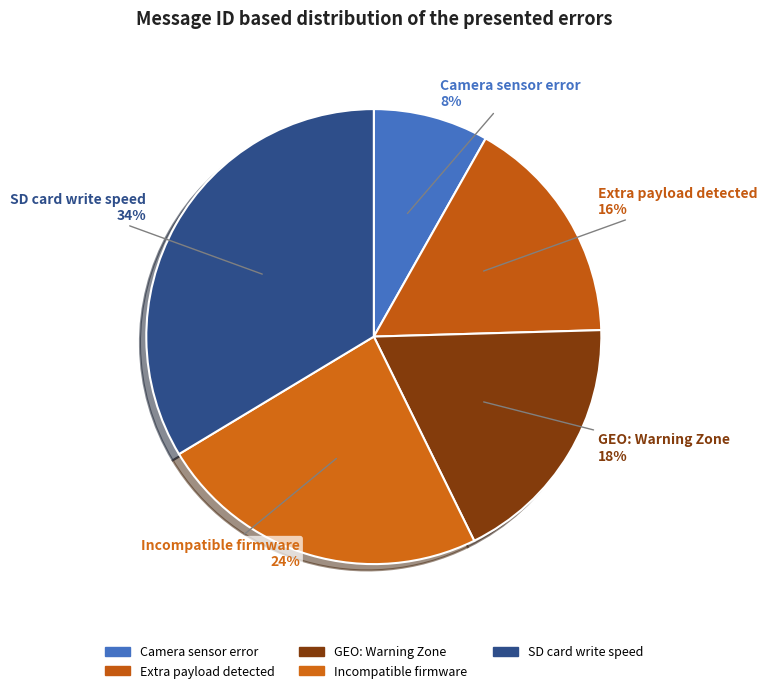

How many slices are in this pie chart?

5